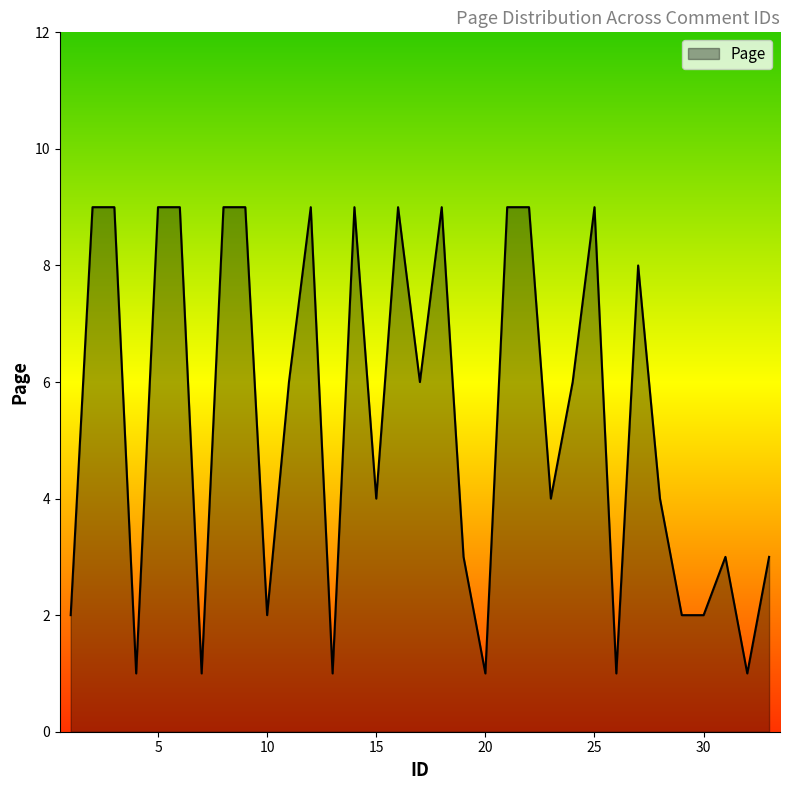

What is the difference between the maximum and minimum values?

8